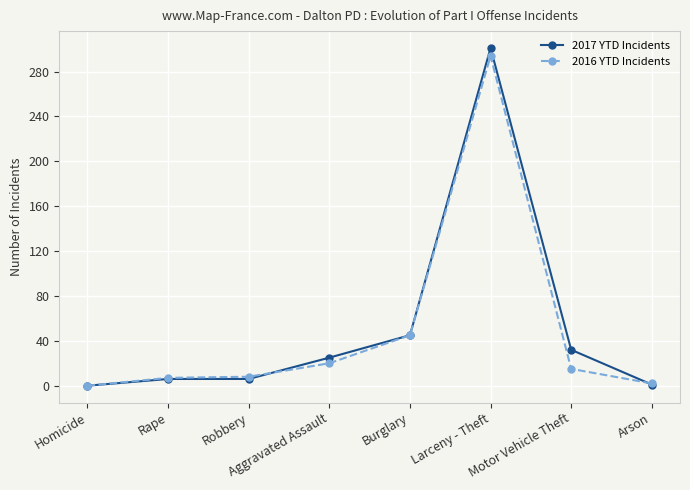

What is the highest value of the 2016 YTD Incidents series?

294